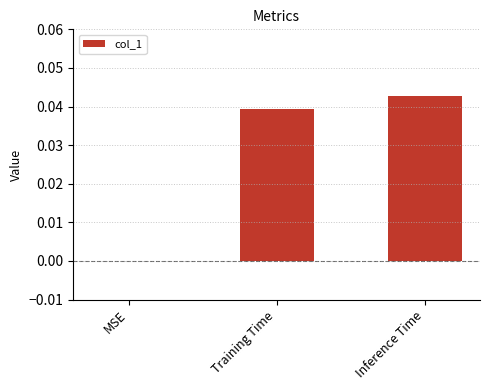

Does the chart contain stacked bars?

No